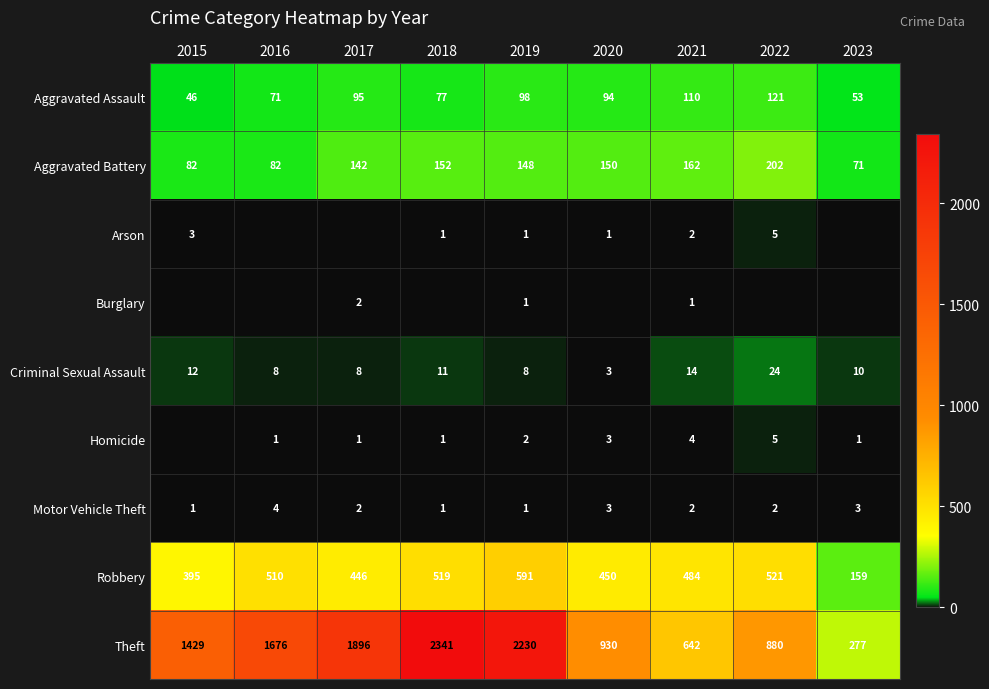

Where does the Criminal Sexual Assault series first go above 10?

2015